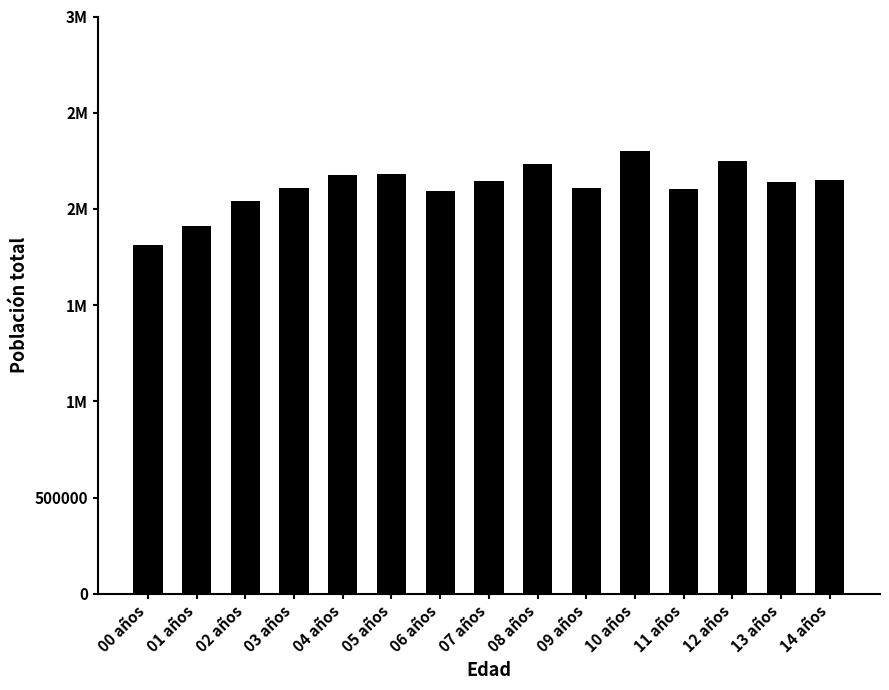

Is it true that the value at 05 años is 2178901?

True